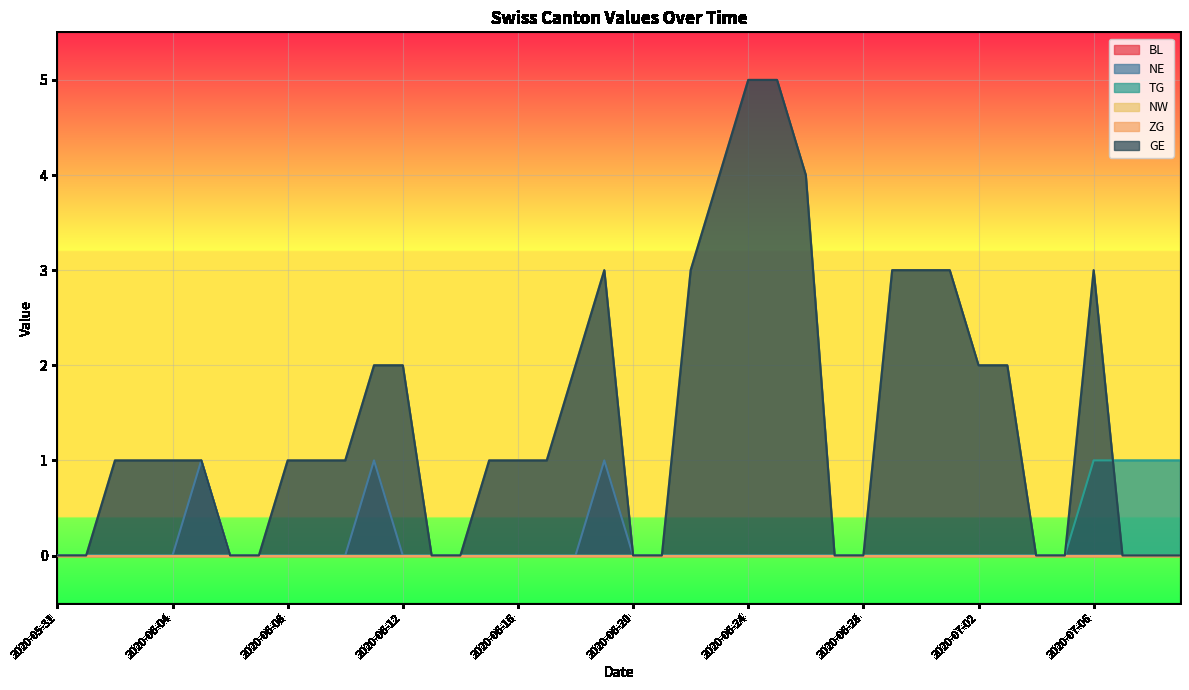

What is the label of the 26th point from the right?

2020-06-14